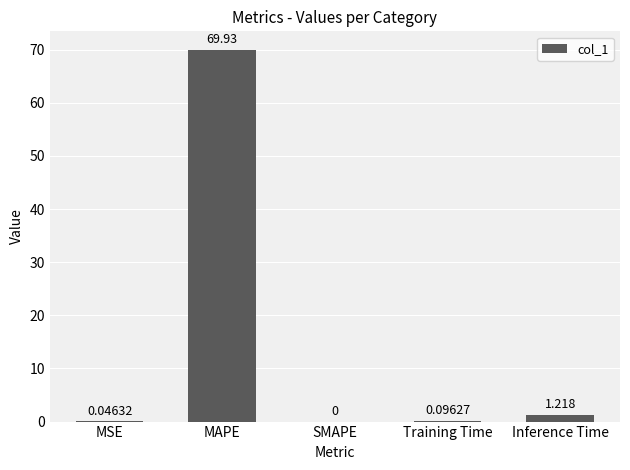

Where is the data nearest to the value 34?

Inference Time